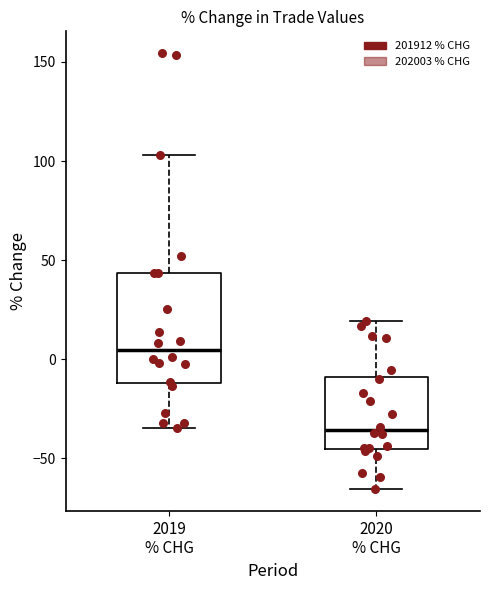

Reading left to right, read every box against the y-axis: the position of its median line, the range the box covers, and the ends of its whiskers. The values are not printed on the chart, so give them approximately, as read against the axis.

2019 % CHG: median 5, box -10 to 45, whiskers -35 to 105
2020 % CHG: median -35, box -45 to -10, whiskers -65 to 20